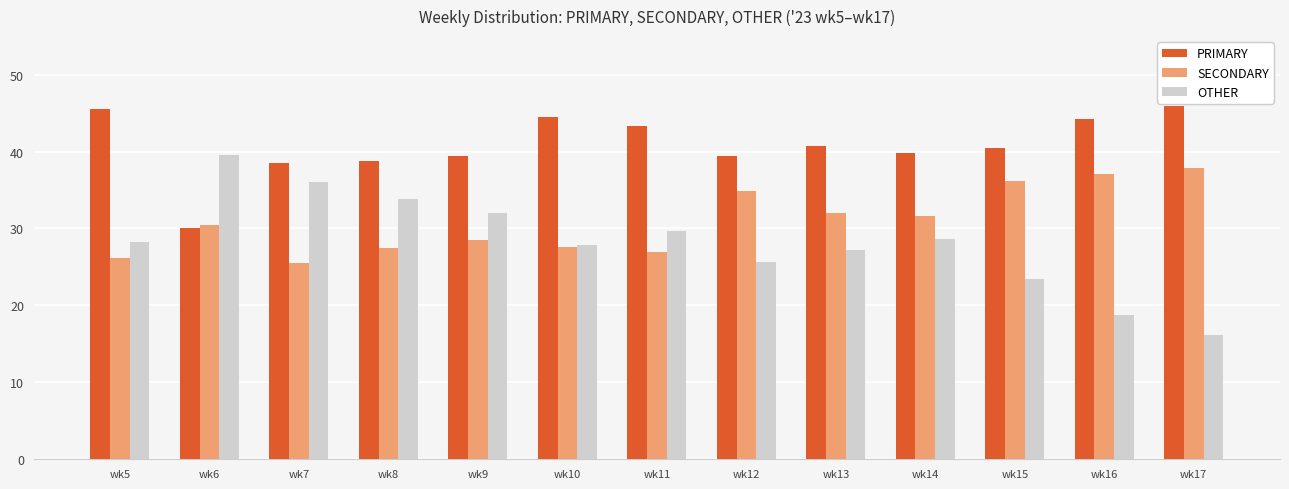

Which series has the widest spread of values?

OTHER